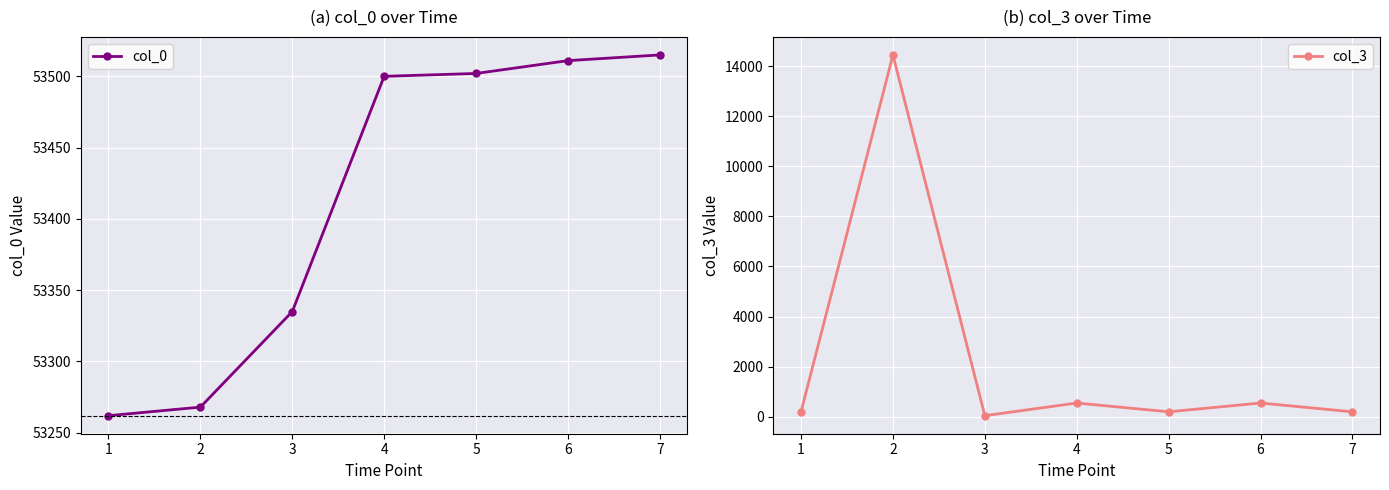

What is the value of the col_3 point at the 6th from the left?

542